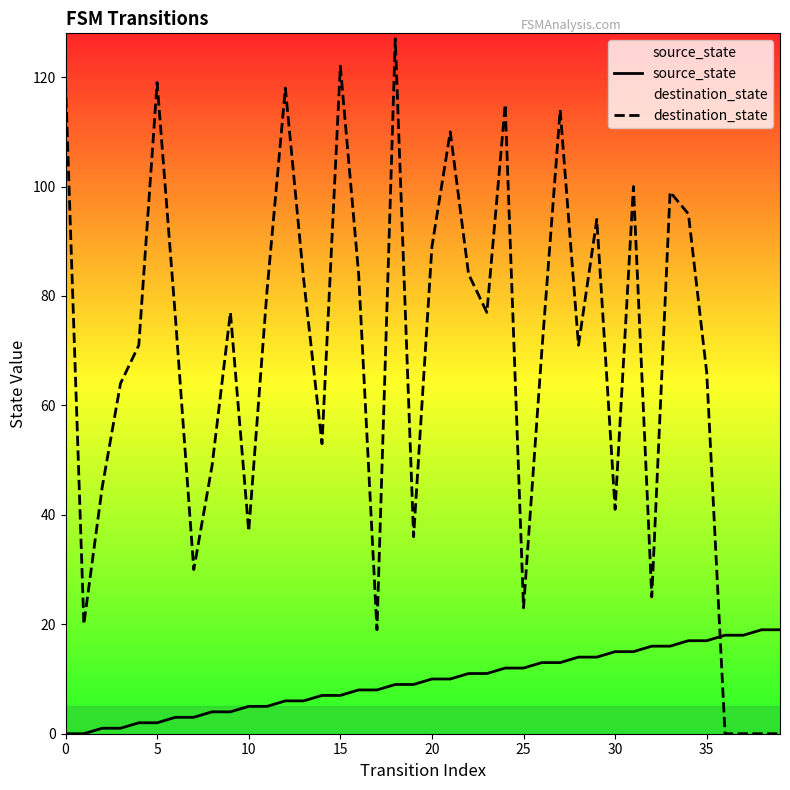

Is it true that destination_state equals -61 at 36?

False